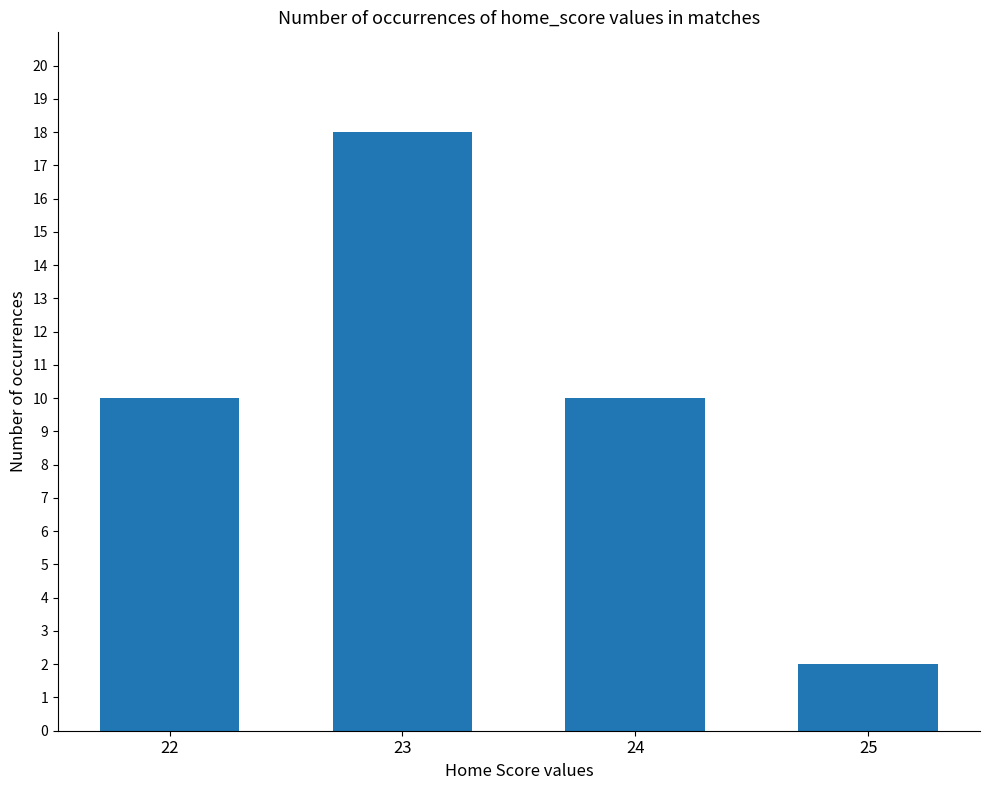

Reading right to left, transcribe all the data shown in this chart.

25=2	24=10	23=18	22=10